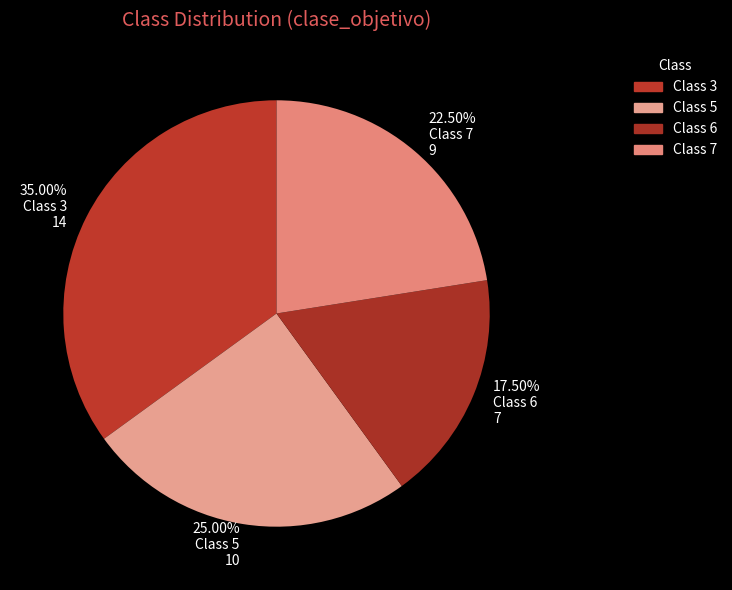

Count the number of slices in the pie.

4